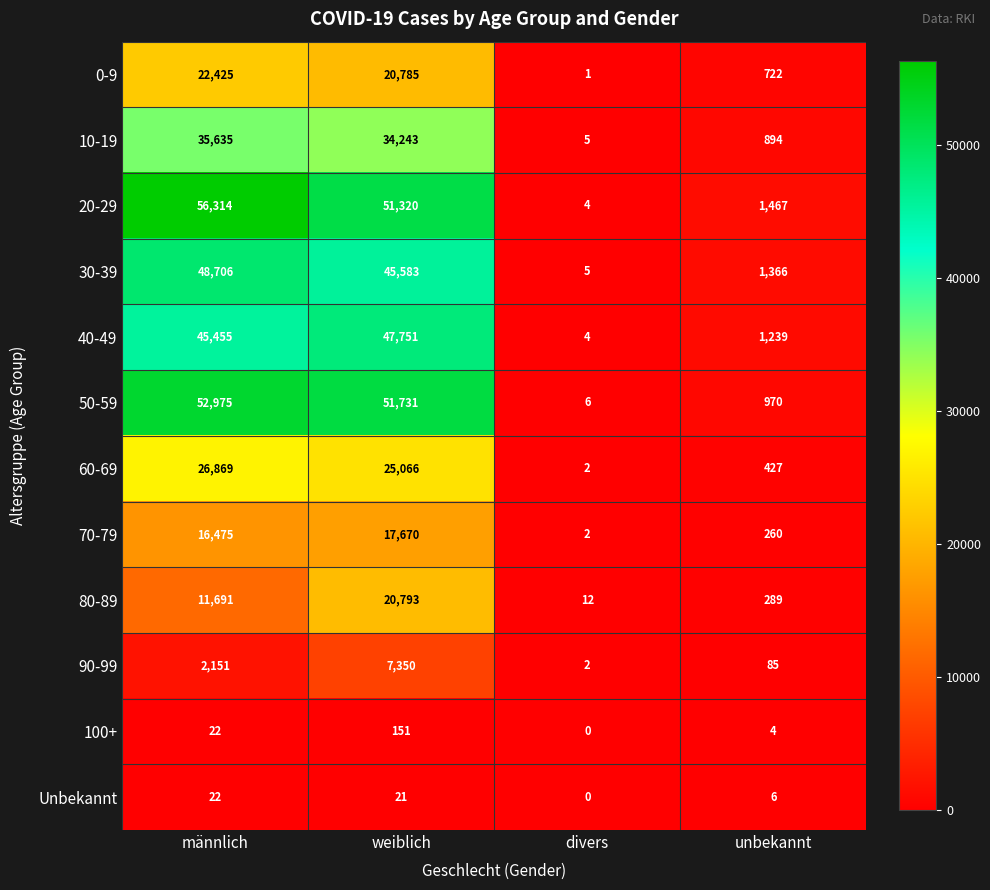

What is the difference between the 80-89 values at weiblich and männlich?

9102